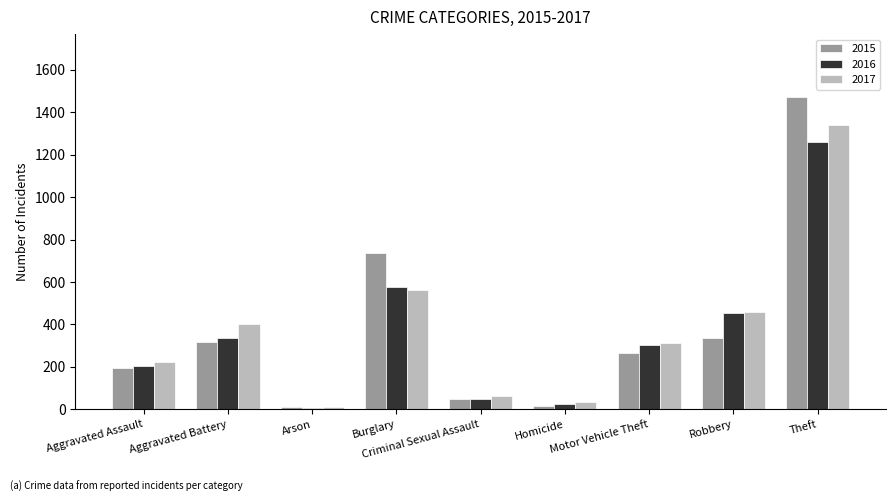

What is the minimum value for 2016?

7